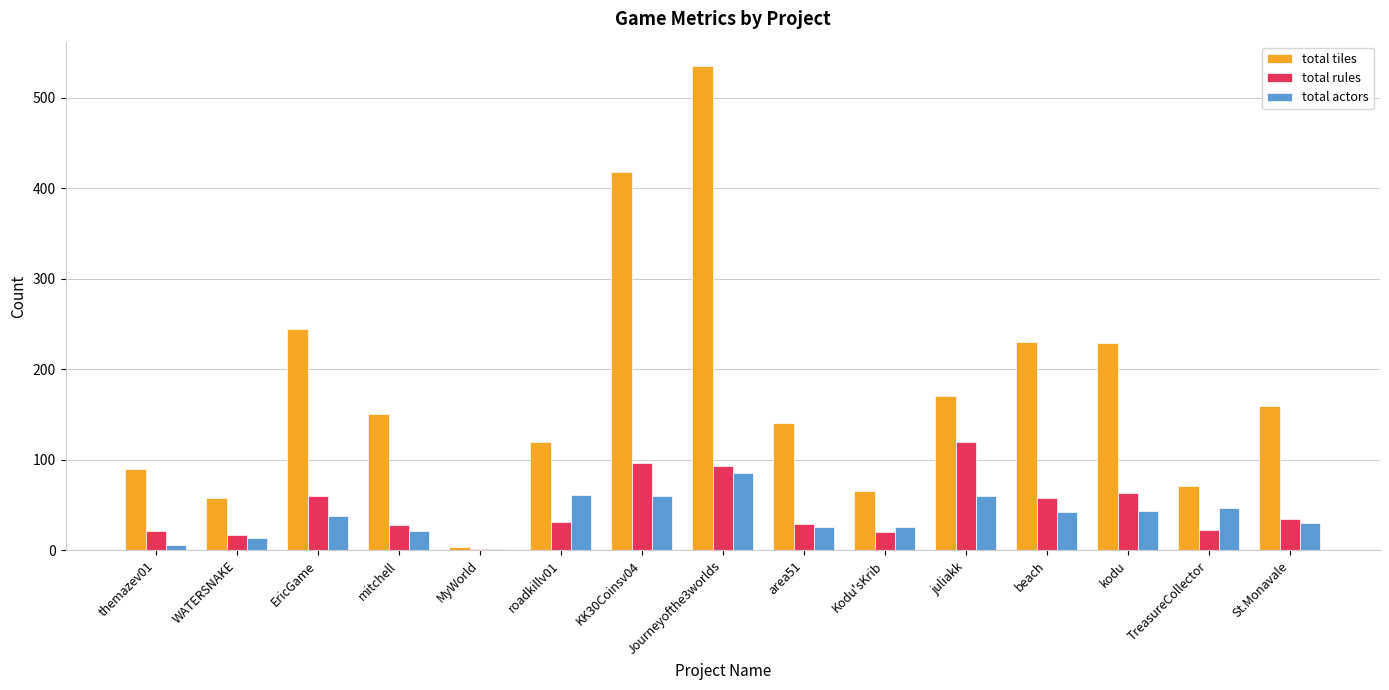

Which category has the highest value across all series?

Journeyofthe3worlds